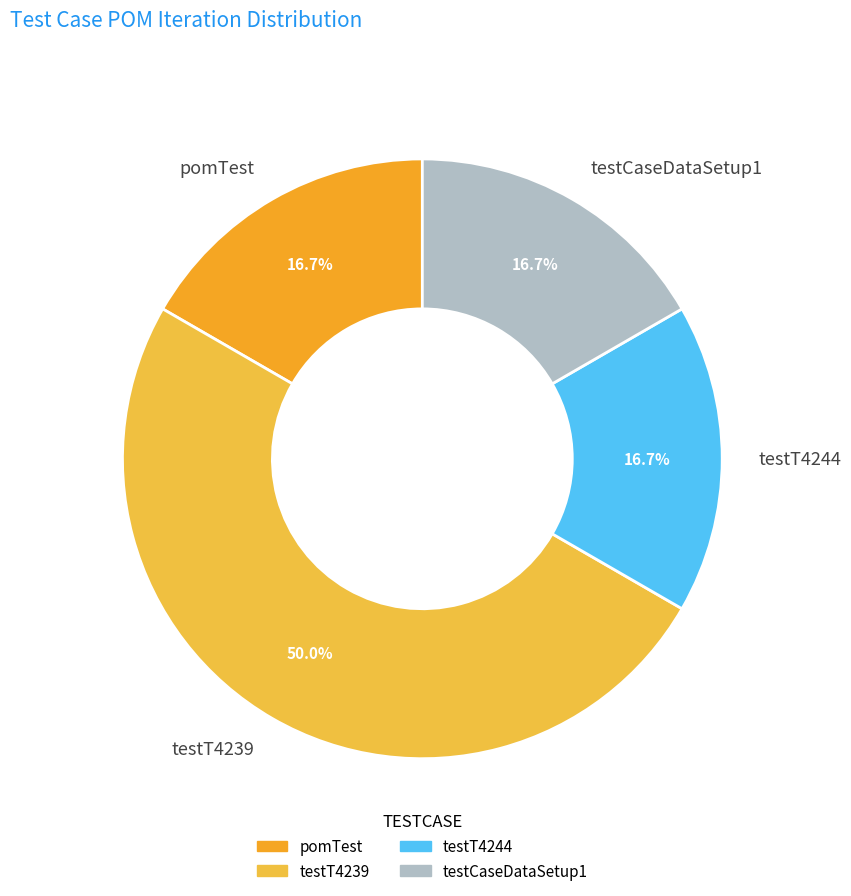

Combined, do pomTest and testT4244 account for over 50%?

No